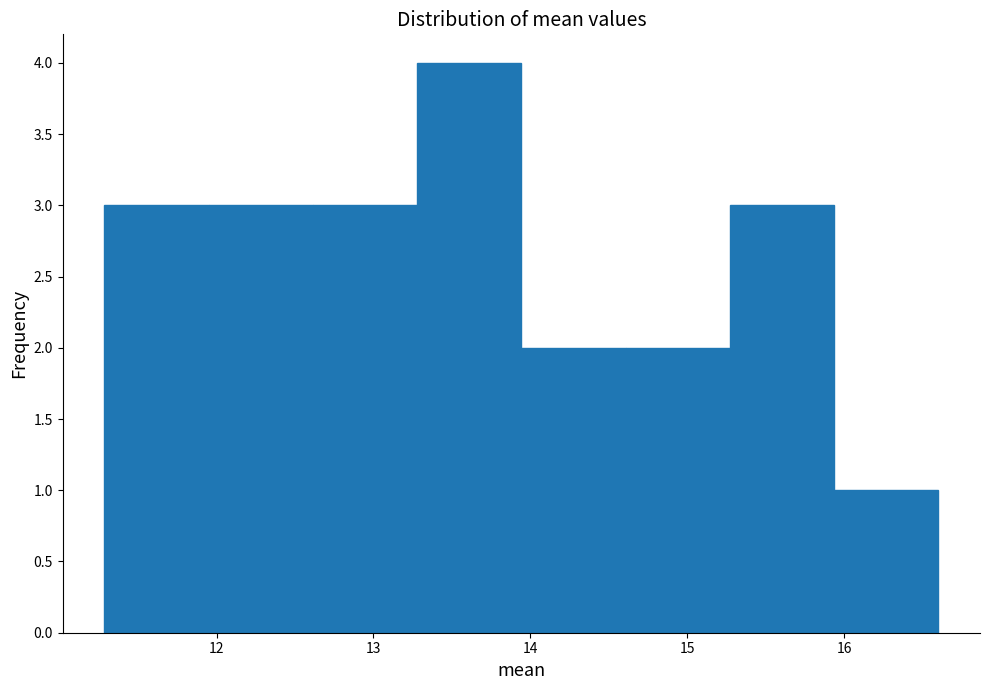

Reading left to right, list every bar in this chart as the range it spans on the x-axis followed by its height. Neither the bar edges nor the heights are printed on the chart, so give them approximately, as read against the axes.

11.3 to 11.9: 3
11.9 to 12.6: 3
12.6 to 13.3: 3
13.3 to 13.9: 4
13.9 to 14.6: 2
14.6 to 15.3: 2
15.3 to 15.9: 3
15.9 to 16.6: 1